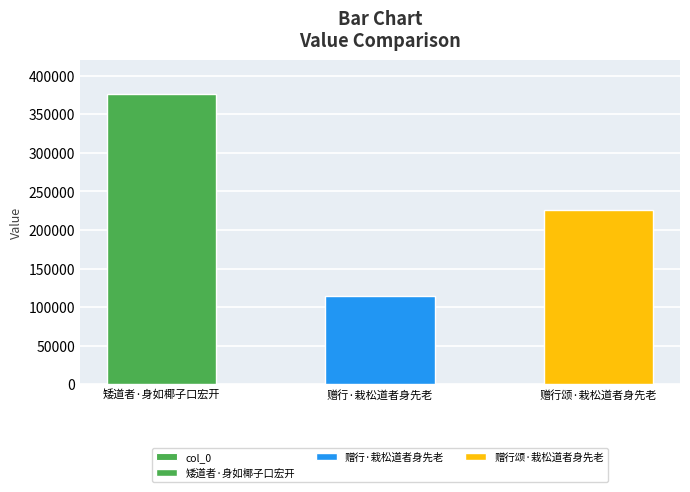

What is the difference between the values at 矮道者·身如椰子口宏开 and 赠行·栽松道者身先老?

262540